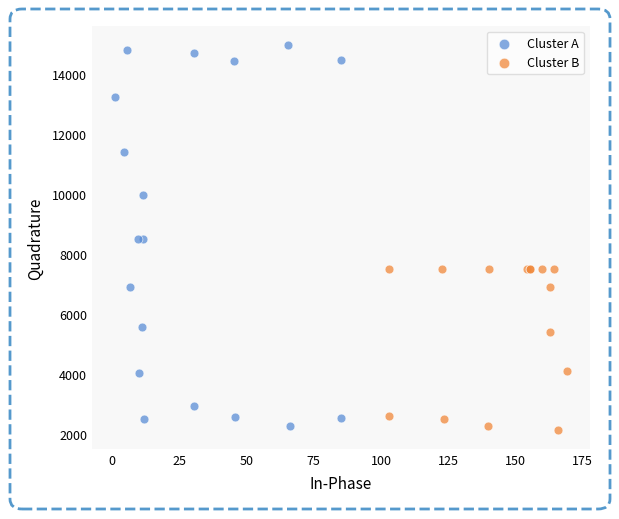

Which series contains the highest Y value?

Cluster A